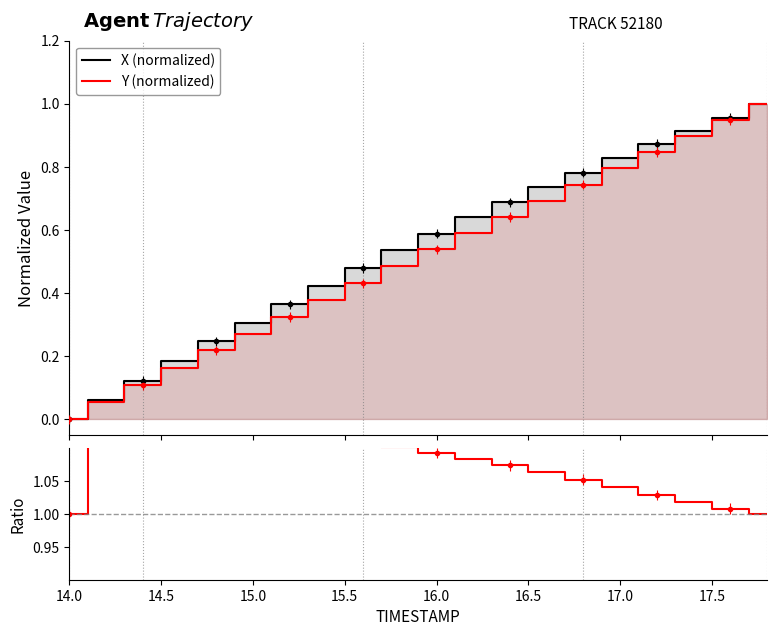

True or false: Y (normalized) and X/Y ratio intersect in this chart.

False